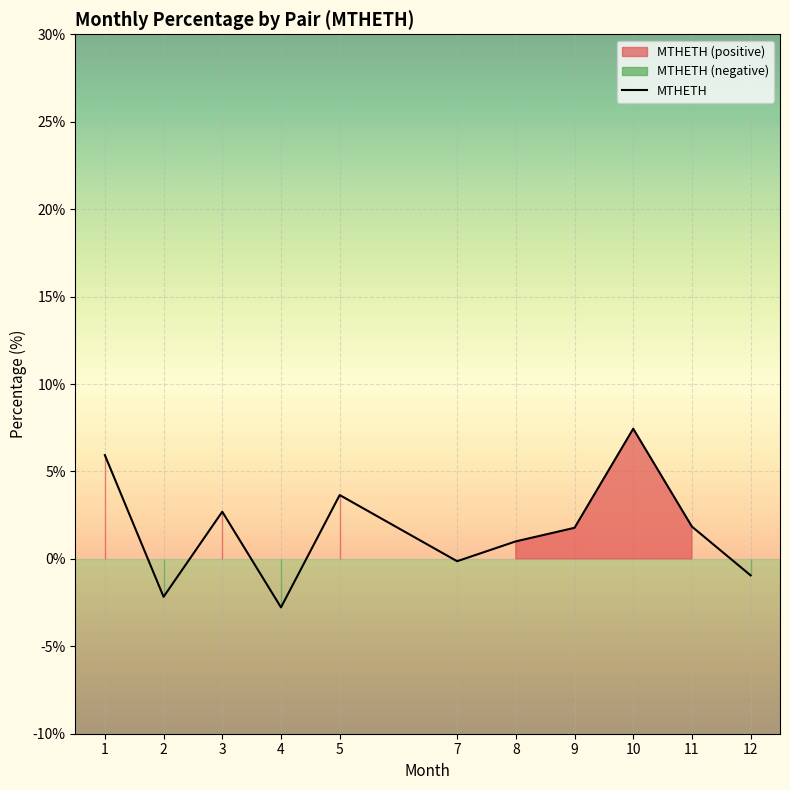

Which label corresponds to the largest value in the chart?

10